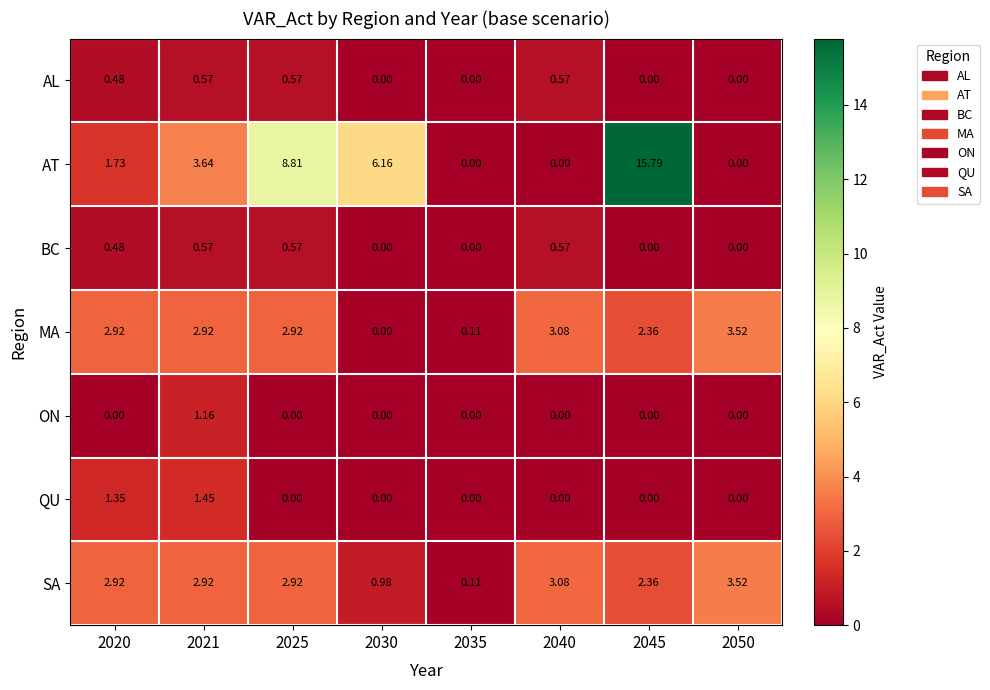

Between 2035 and 2045, which series saw the biggest shift?

AT